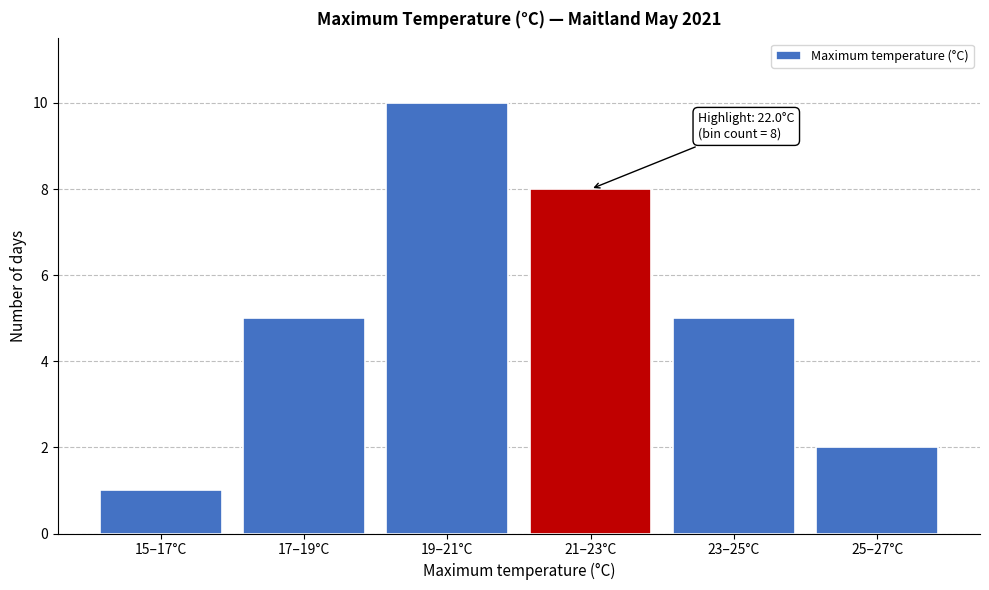

Reading left to right, what are all the values shown in this chart?

15–17°C=1	17–19°C=5	19–21°C=10	21–23°C=8	23–25°C=5	25–27°C=2